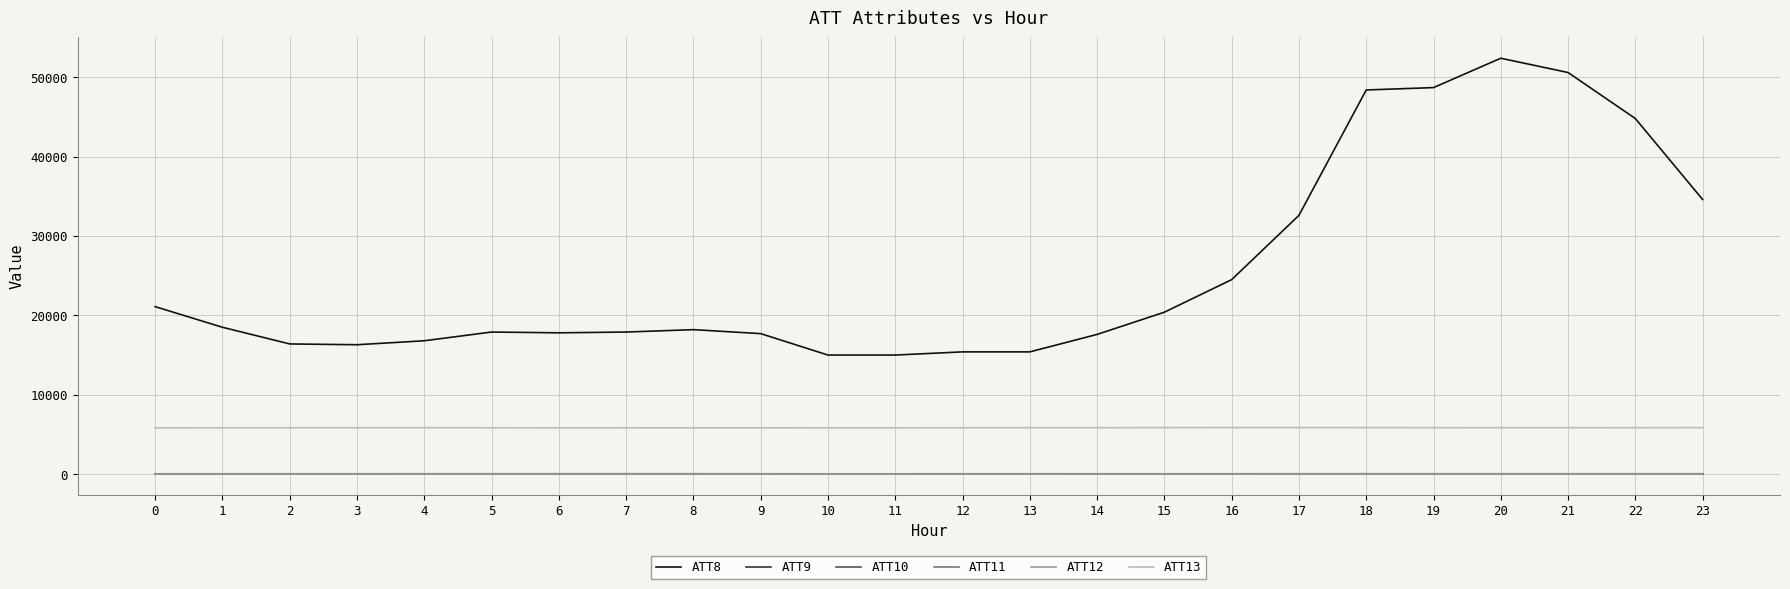

Which series has the largest range (max minus min)?

ATT8